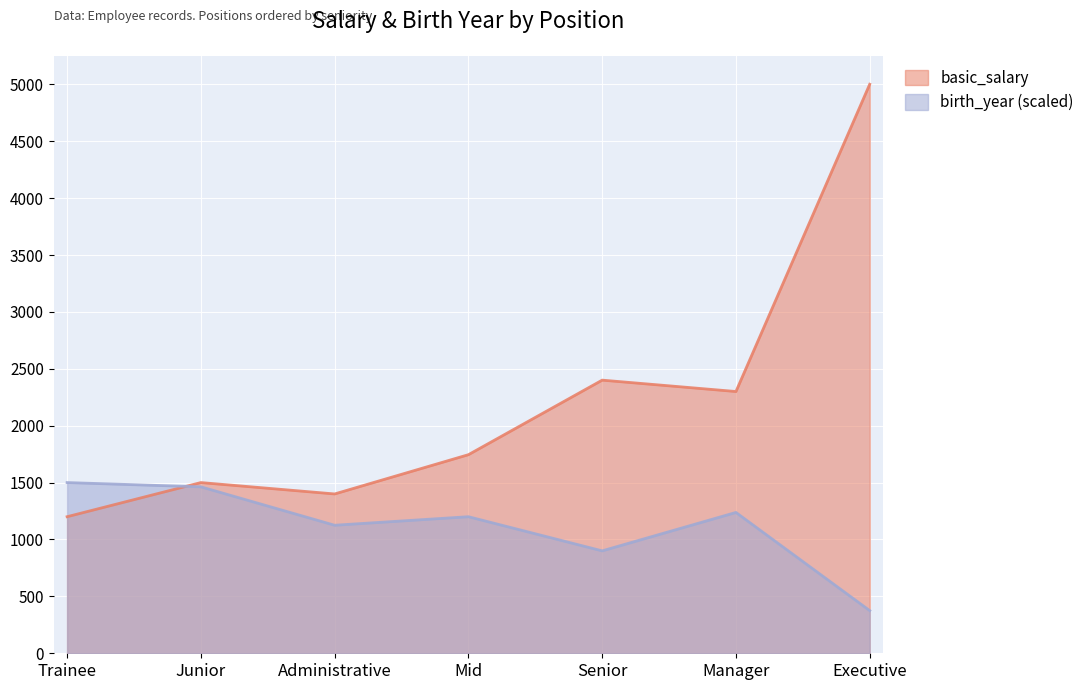

In birth_year, how many points are higher than both neighbors (excluding endpoints)?

2